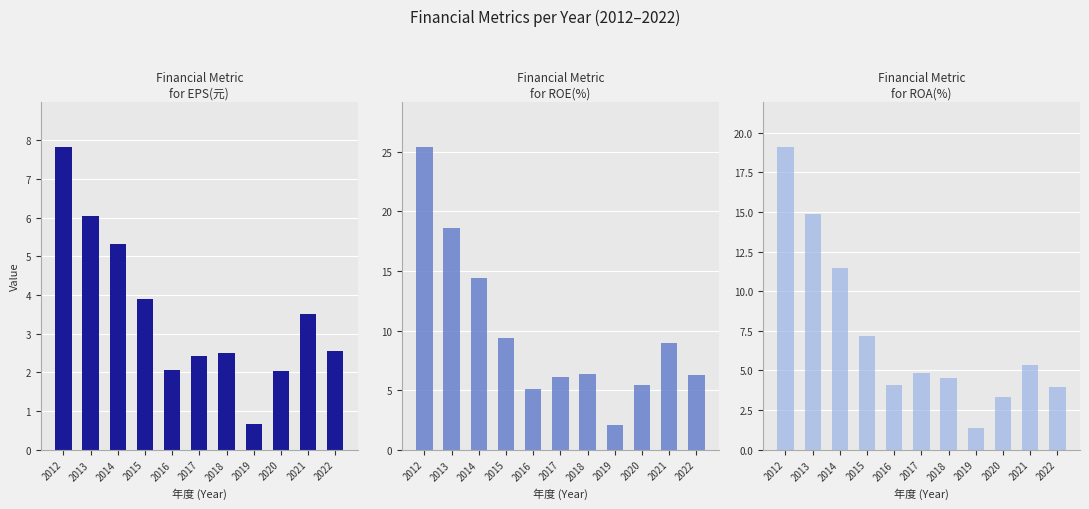

What is the spread (max minus min) of values at 2018?

3.9